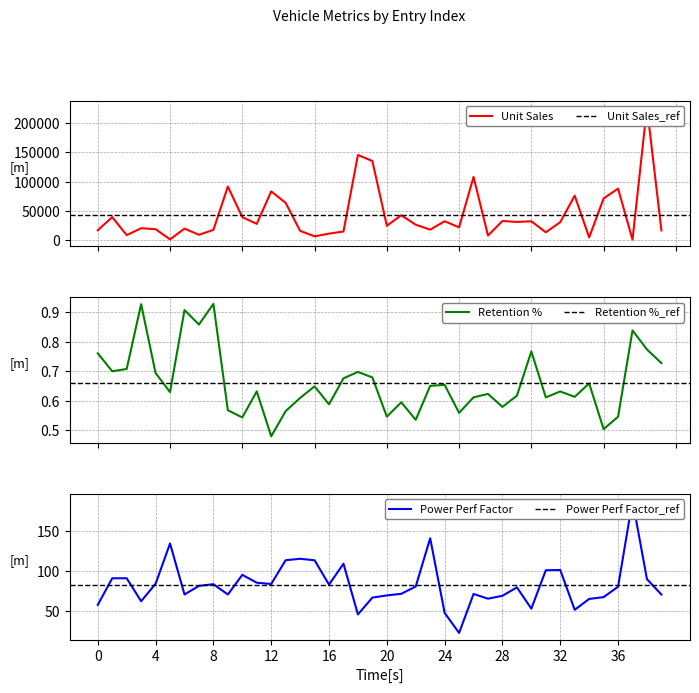

Reading right to left, extract all data points from this chart.

Unit Sales: 16767.0	227061.0	916.0	88028.0	71186.0	4734.0	76034.0	30696.0	13462.0	32306.0	31148.0	32775.0	7854.0	107995.0	21855.0	32299.0	17947.0	26402.0	42593.0	24629.0	135126.0	145519.0	14785.0	11185.0	6536.0	15943.0	63729.0	83257.0	27851.0	39350.0	91561.0	17527.0	9231.0	19747.0	1380.0	18780.0	20397.0	8588.0	39384.0	16919.0
Retention %: 0.7	0.8	0.8	0.5	0.5	0.7	0.6	0.6	0.6	0.8	0.6	0.6	0.6	0.6	0.6	0.7	0.7	0.5	0.6	0.5	0.7	0.7	0.7	0.6	0.6	0.6	0.6	0.5	0.6	0.5	0.6	0.9	0.9	0.9	0.6	0.7	0.9	0.7	0.7	0.8
Power Perf Factor: 71.1	90.2	188.1	80.8	67.9	65.7	52.1	101.7	101.3	53.6	80.0	69.5	66.0	71.8	23.3	48.3	141.1	81.1	72.0	70.0	67.3	46.4	109.5	83.5	113.8	115.6	113.8	84.2	85.8	95.6	71.2	84.0	81.9	71.2	134.7	84.6	62.8	91.4	91.4	58.3